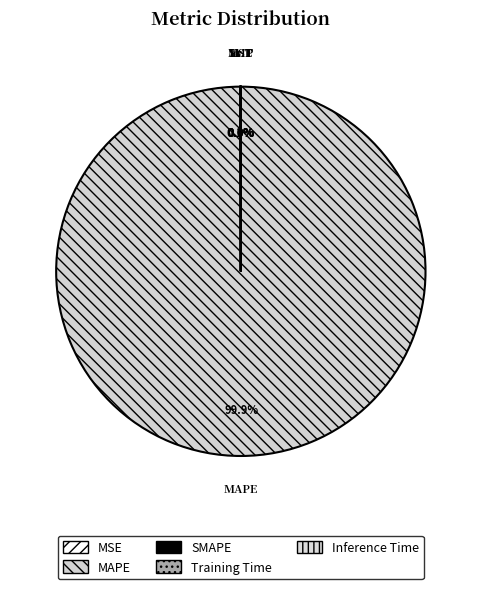

Between Inference Time and MSE, which is larger?

MSE